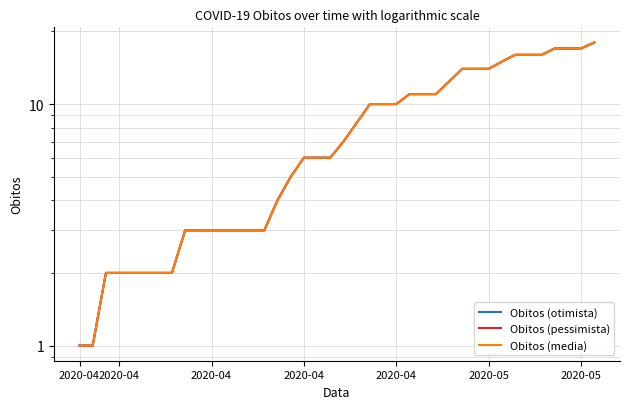

The value of Obitos (media) at 16 is 2.9. True or false?

False